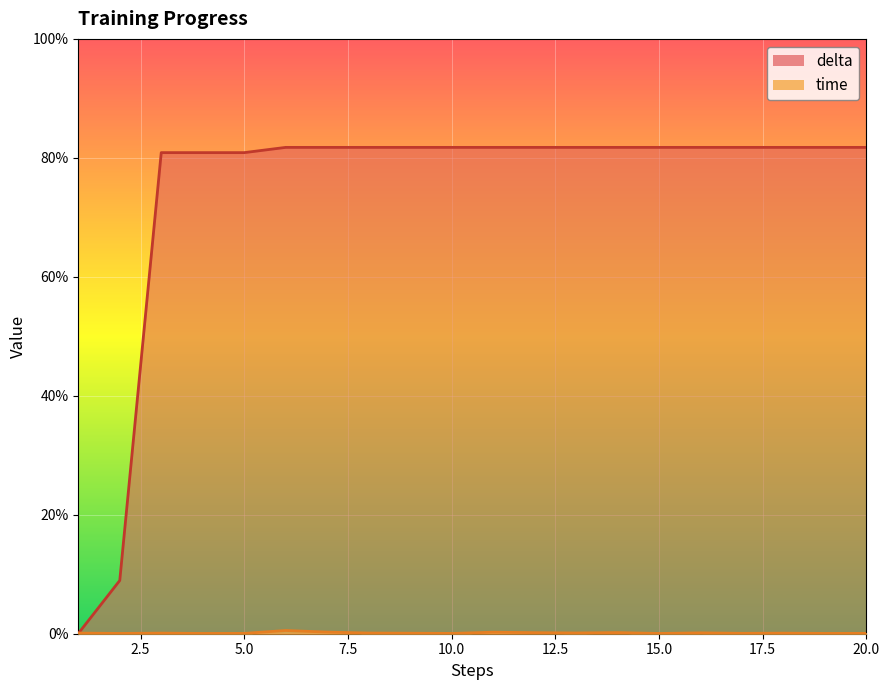

Where do delta and time first cross each other?

1 and 2